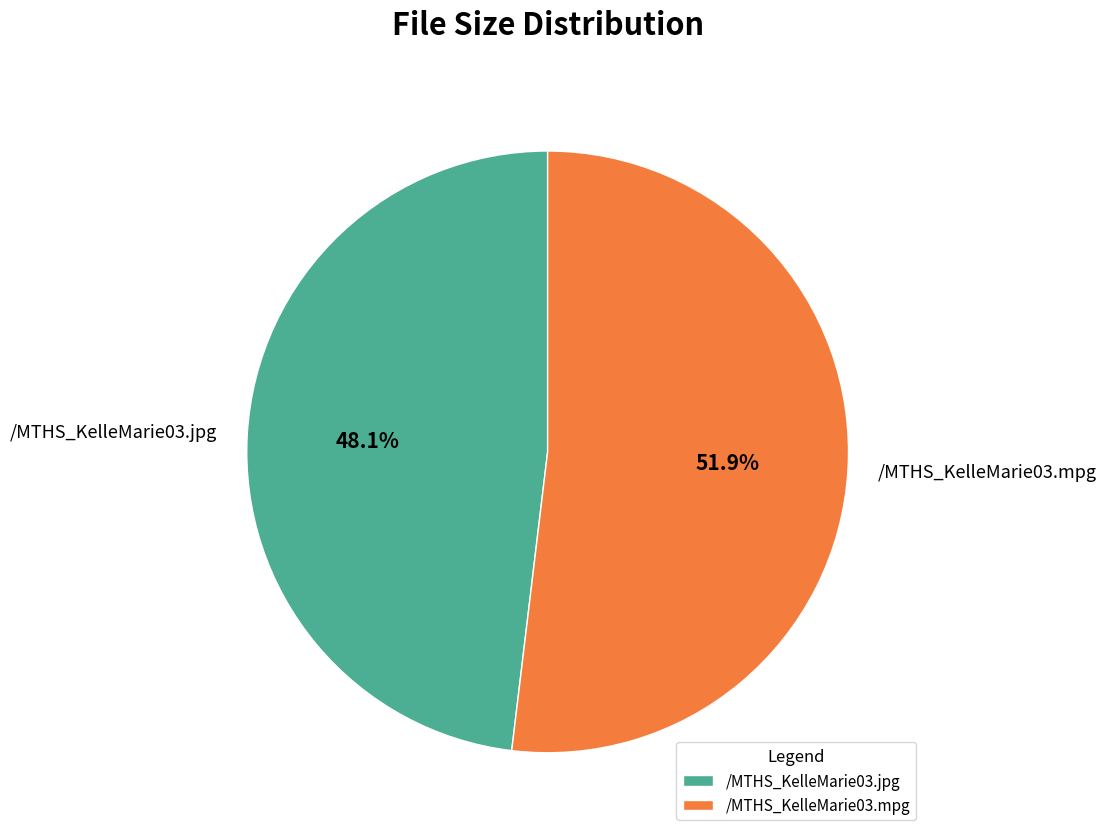

To the nearest percent, what is the difference between the largest and smallest slice percentages?

4%